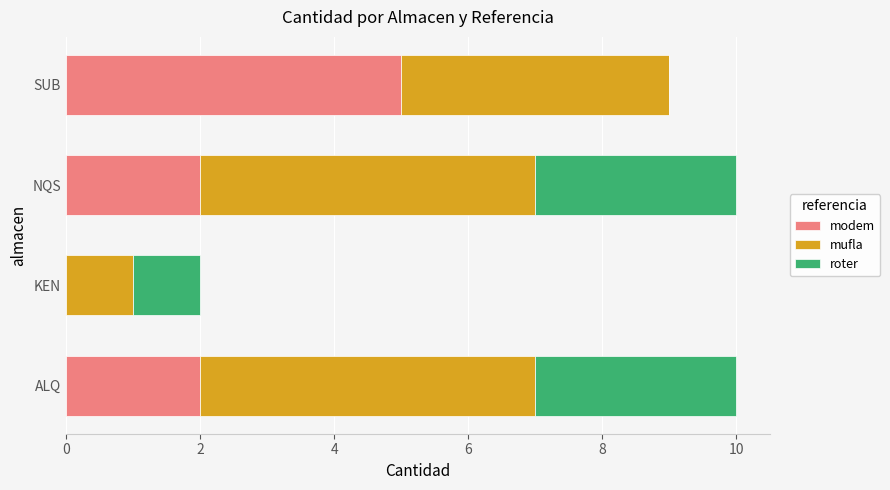

What is the approximate value of modem at SUB?

5